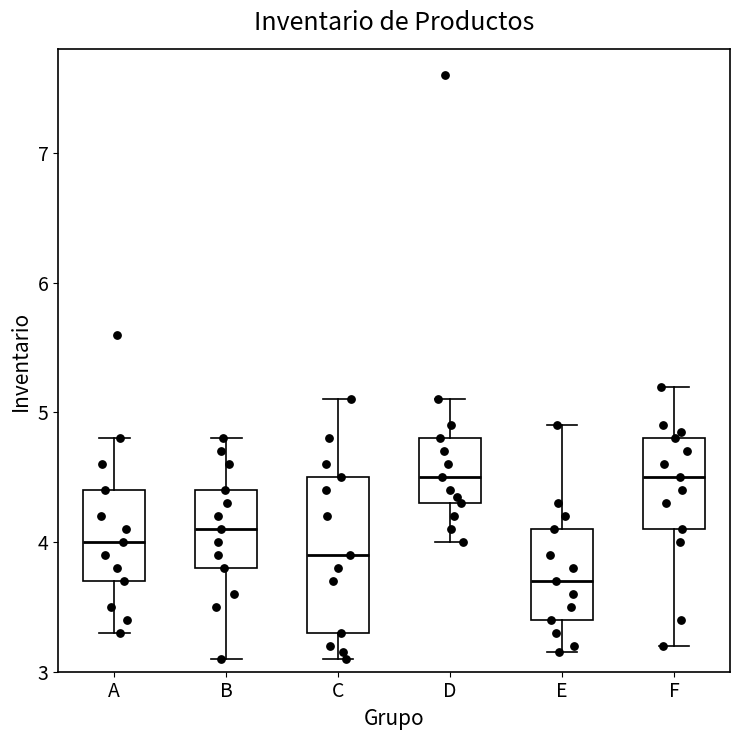

Reading left to right, transcribe this box plot: for each box, give where its median line is, the range the box spans, and where its two whiskers end, as read against the y-axis. The values are not printed on the chart, so give them approximately, as read against the axis.

A: median 4.0, box 3.7 to 4.4, whiskers 3.3 to 4.8
B: median 4.1, box 3.8 to 4.4, whiskers 3.1 to 4.8
C: median 3.9, box 3.3 to 4.5, whiskers 3.1 to 5.1
D: median 4.5, box 4.3 to 4.8, whiskers 4.0 to 5.1
E: median 3.7, box 3.4 to 4.1, whiskers 3.2 to 4.9
F: median 4.5, box 4.1 to 4.8, whiskers 3.2 to 5.2